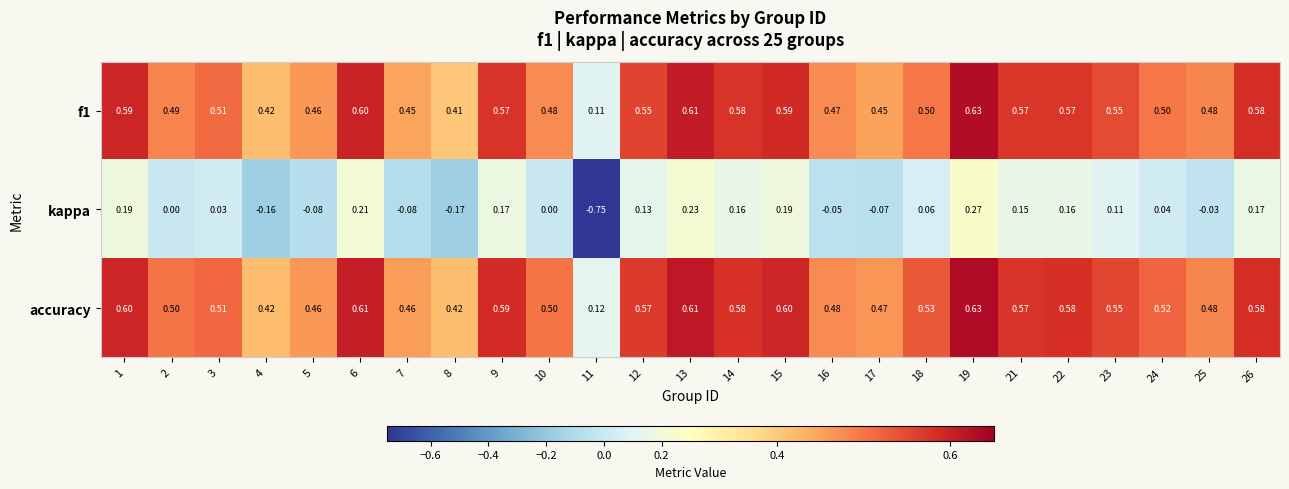

At how many categories does at least one series exceed 0?

25